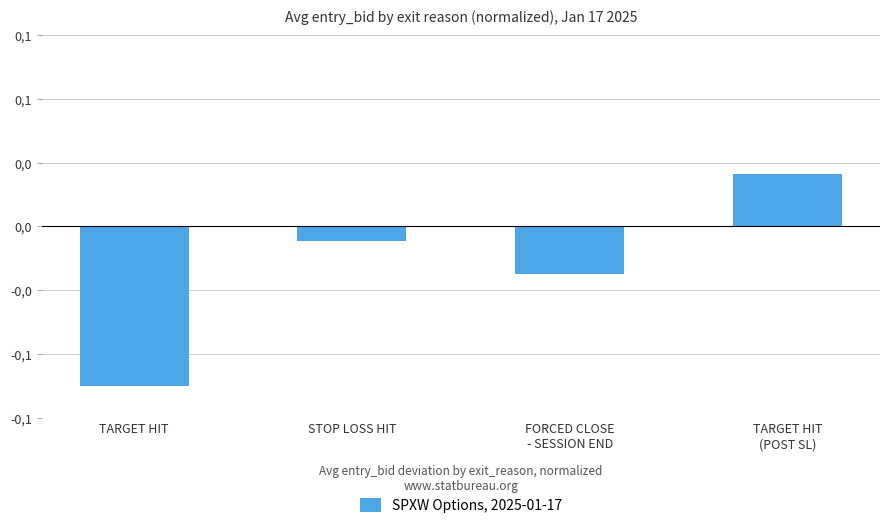

Are the bars horizontal?

No